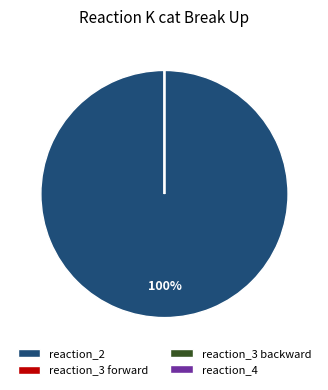

What is the majority slice?

reaction_2